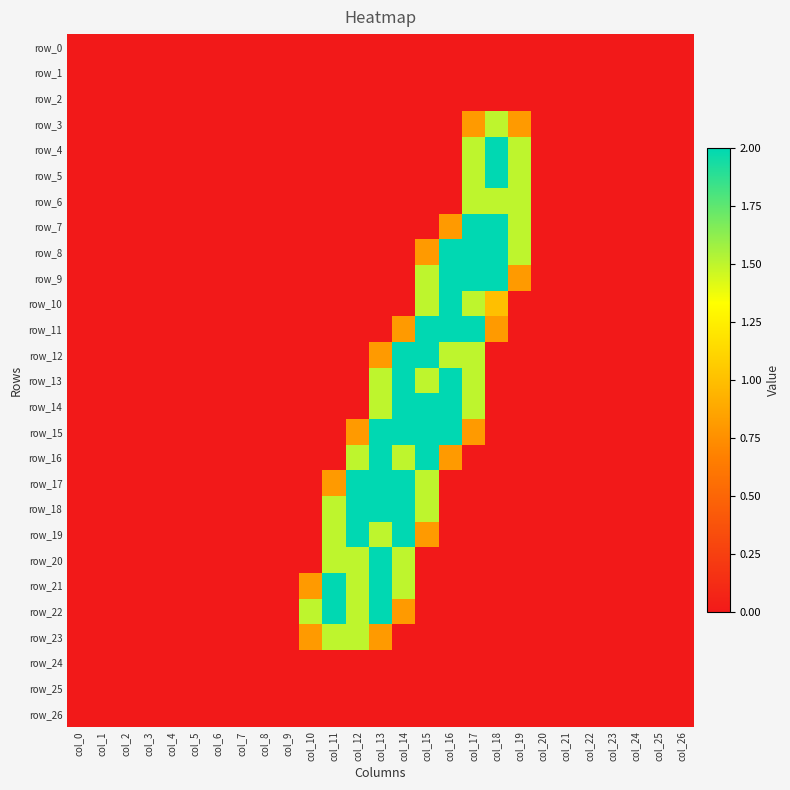

Between col_9 and col_4, which is larger?

col_9